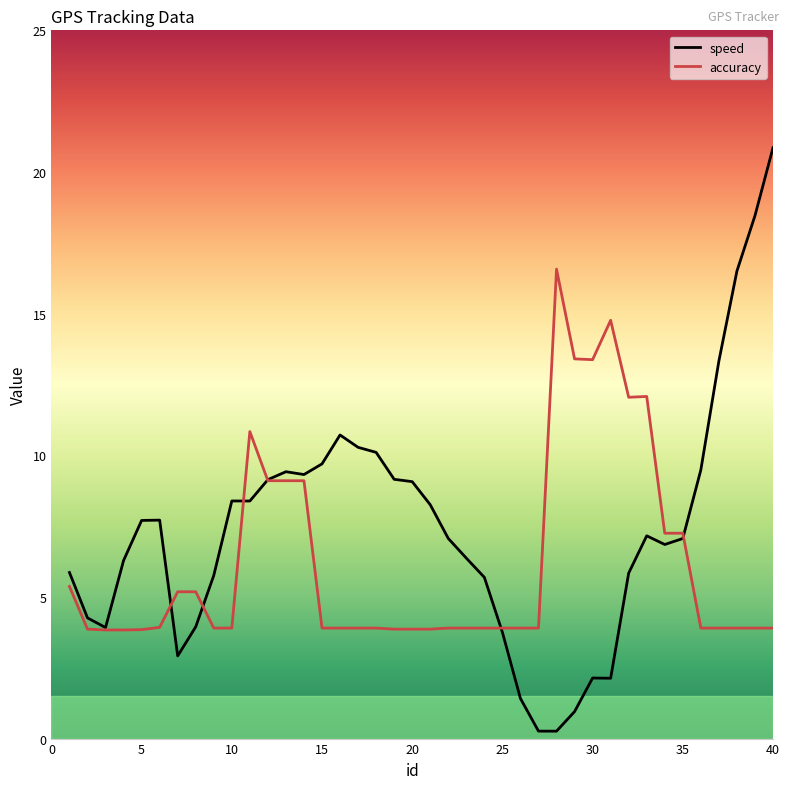

What is the lowest value of the accuracy series?

3.8